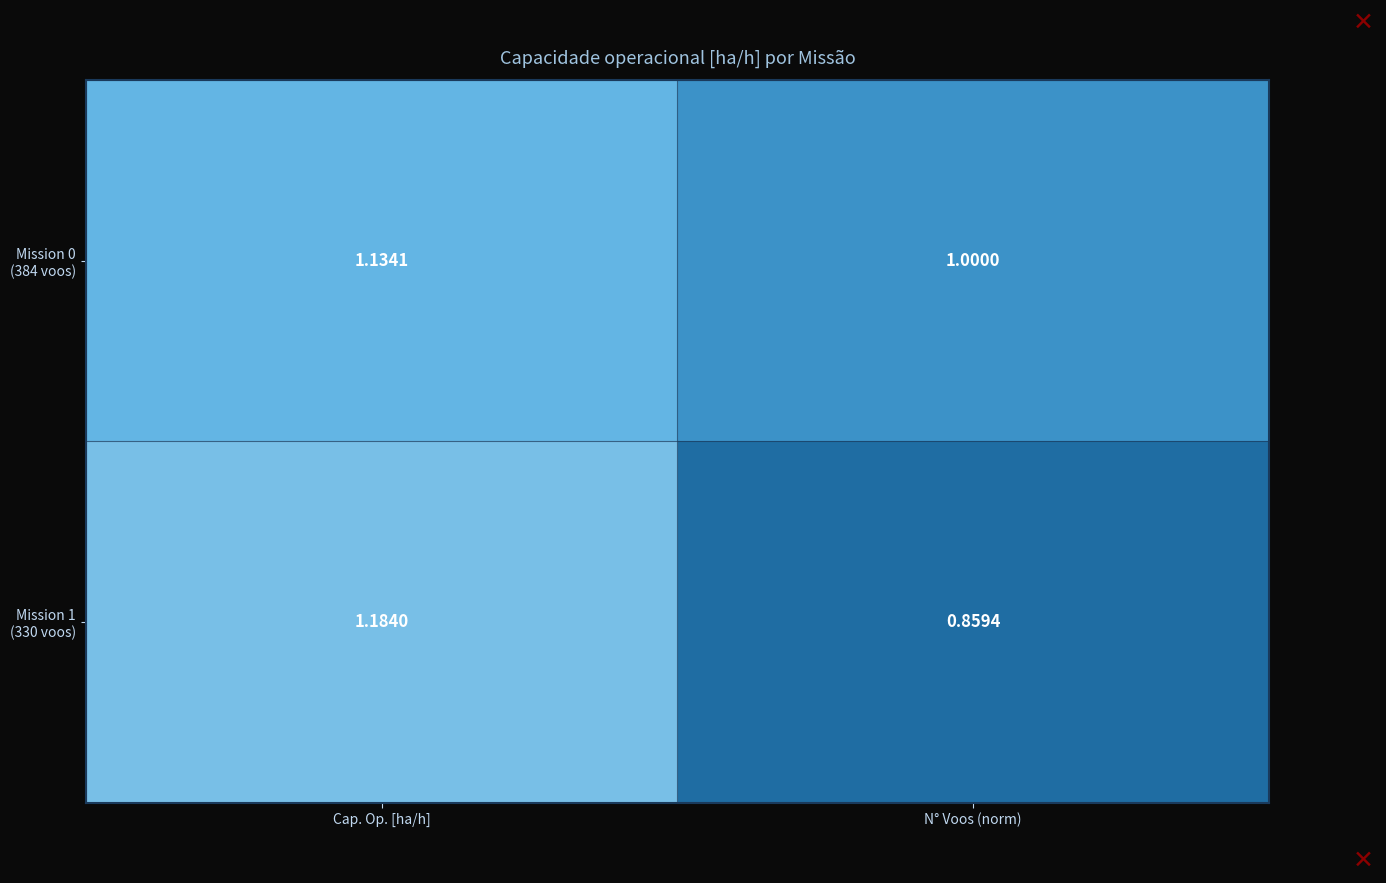

At which category does the chart reach its minimum across all series?

N° Voos (norm)